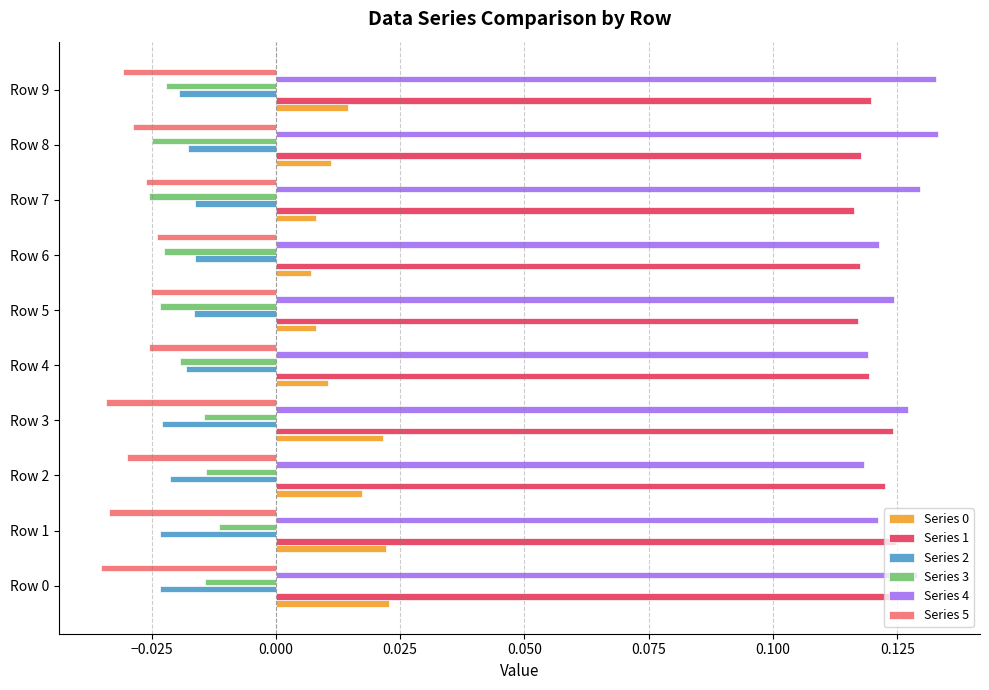

How many Series 1 values are between 0 and 1?

10